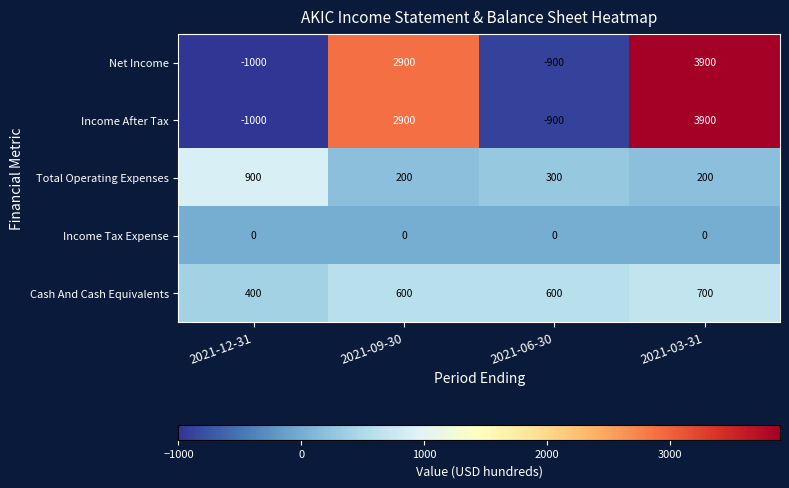

The value of Income Tax Expense at 2021-12-31 is 0. True or false?

True